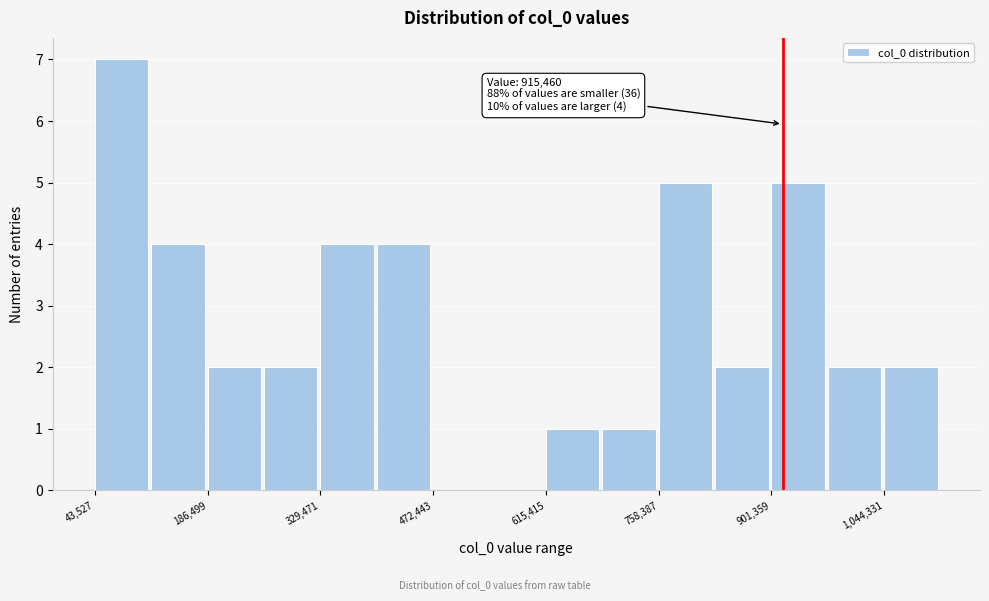

Read against the x-axis, roughly where is the centre of the tallest bar?

80000